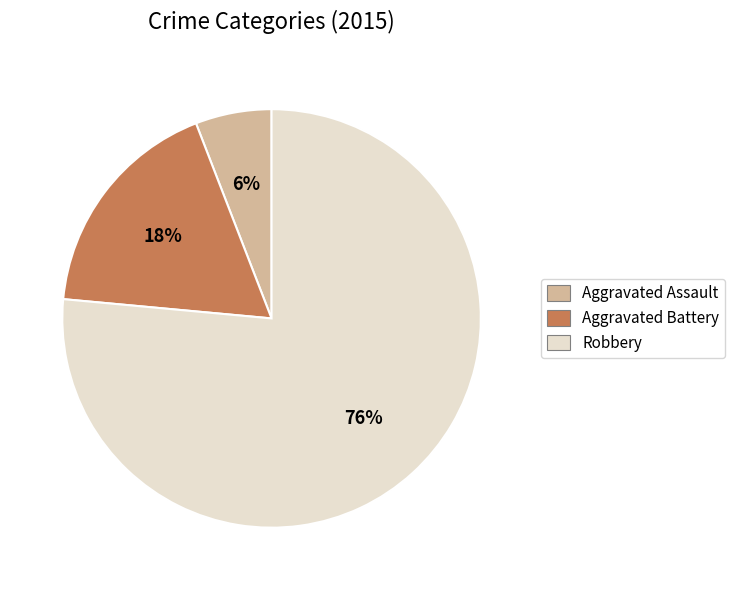

Is it true that Aggravated Battery is 24% of the pie?

False